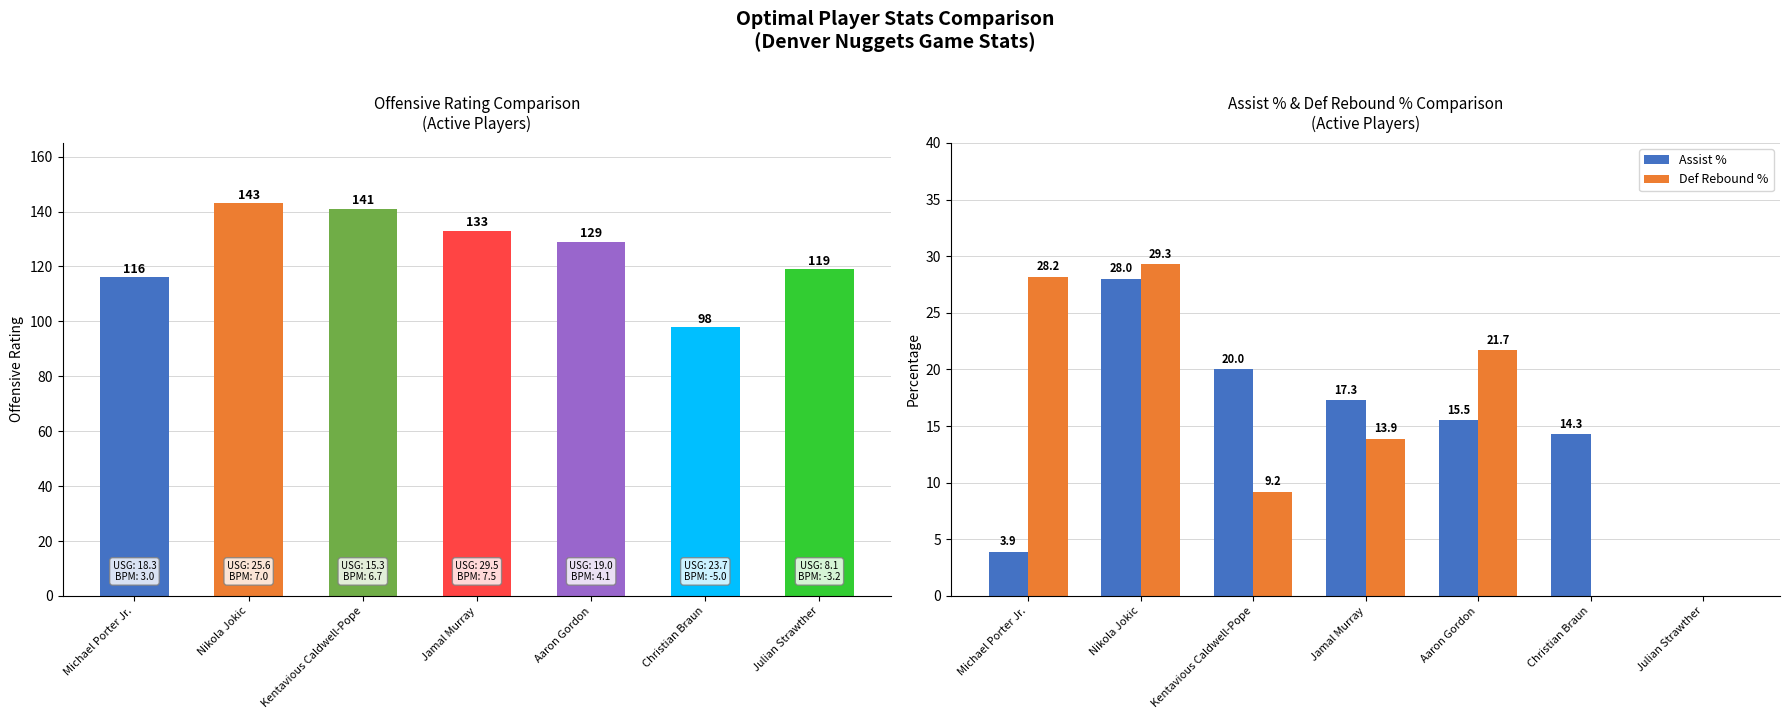

Between Nikola Jokic and Aaron Gordon, which series saw the biggest shift?

Assist %